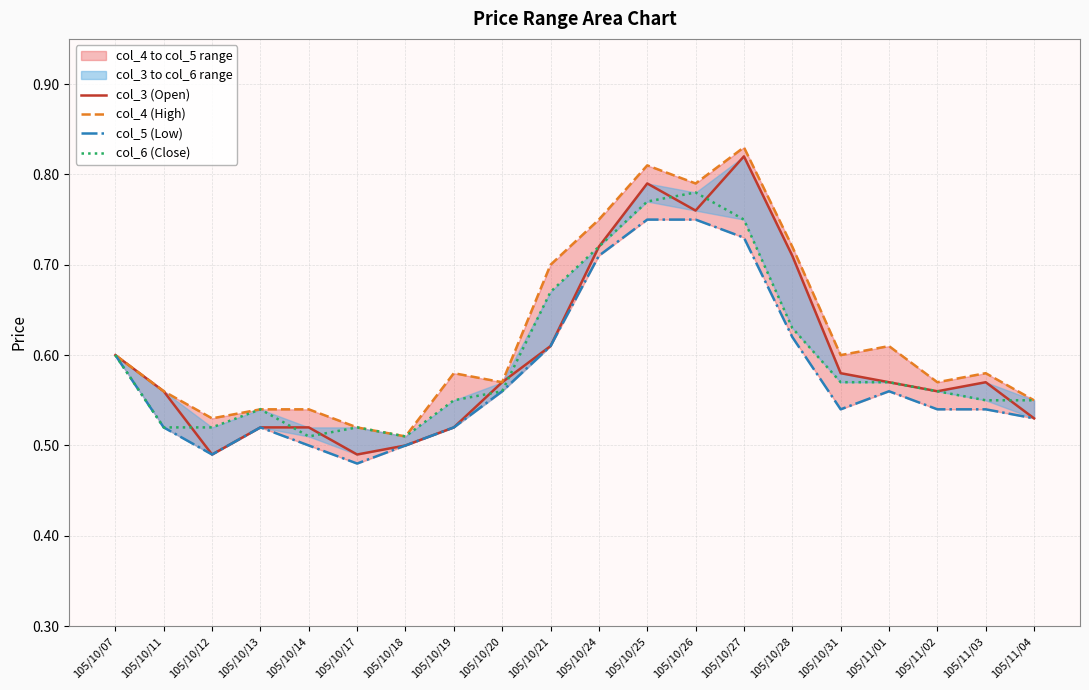

What is the average value of the col_5 (Low) series?

0.6